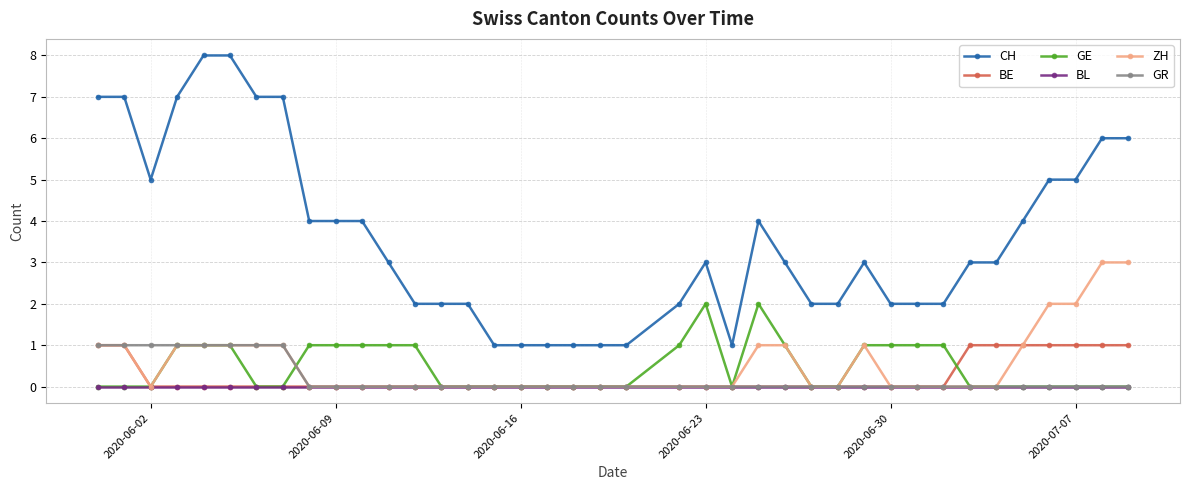

Which series has the largest range (max minus min)?

CH